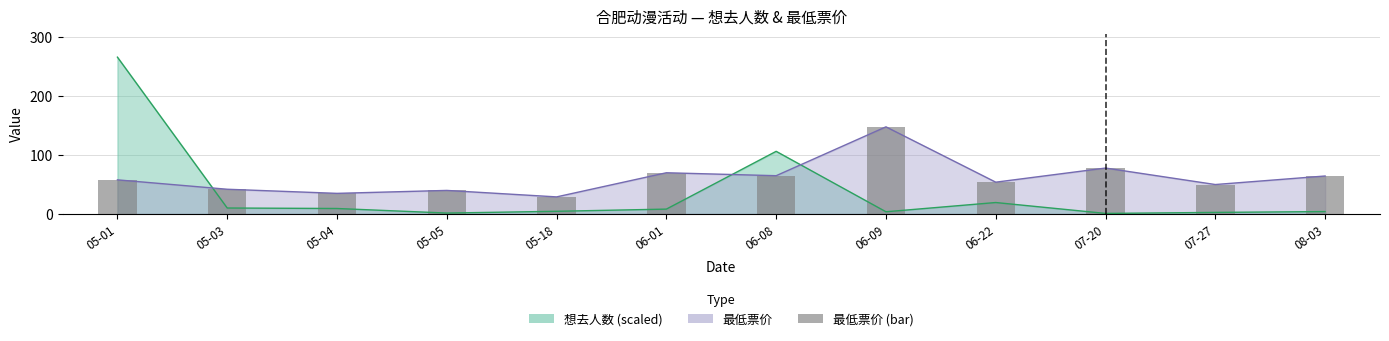

Does the chart contain any negative values?

No